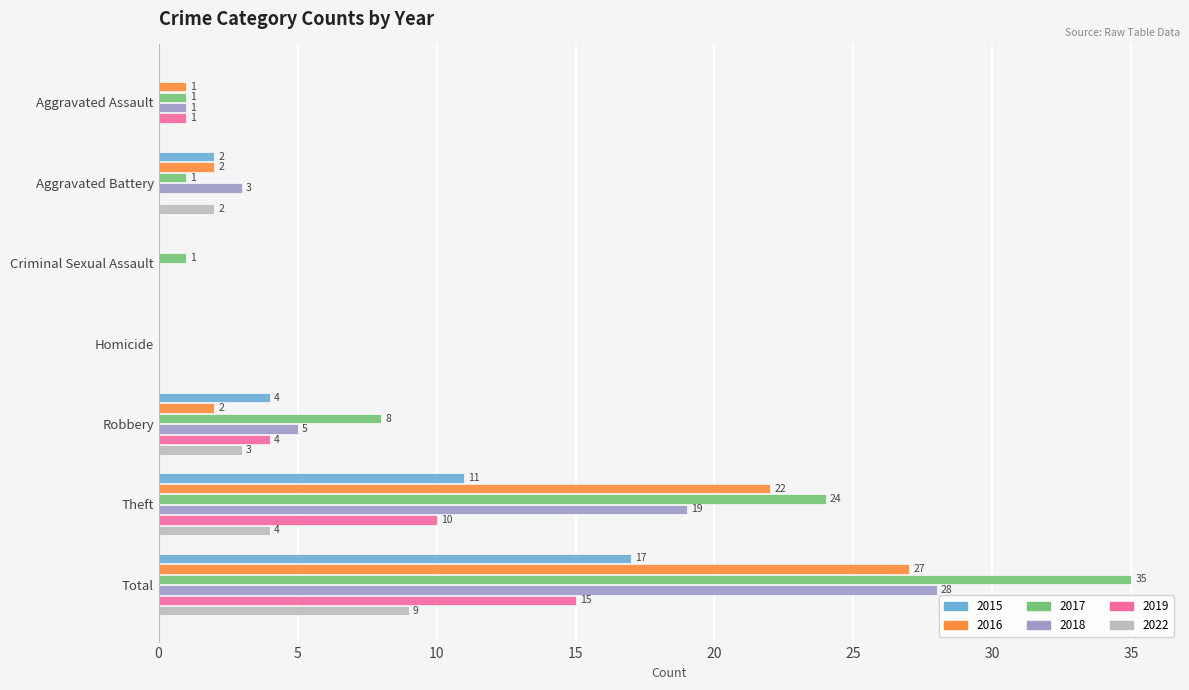

Between Aggravated Battery and Criminal Sexual Assault, which series saw the biggest shift?

2018